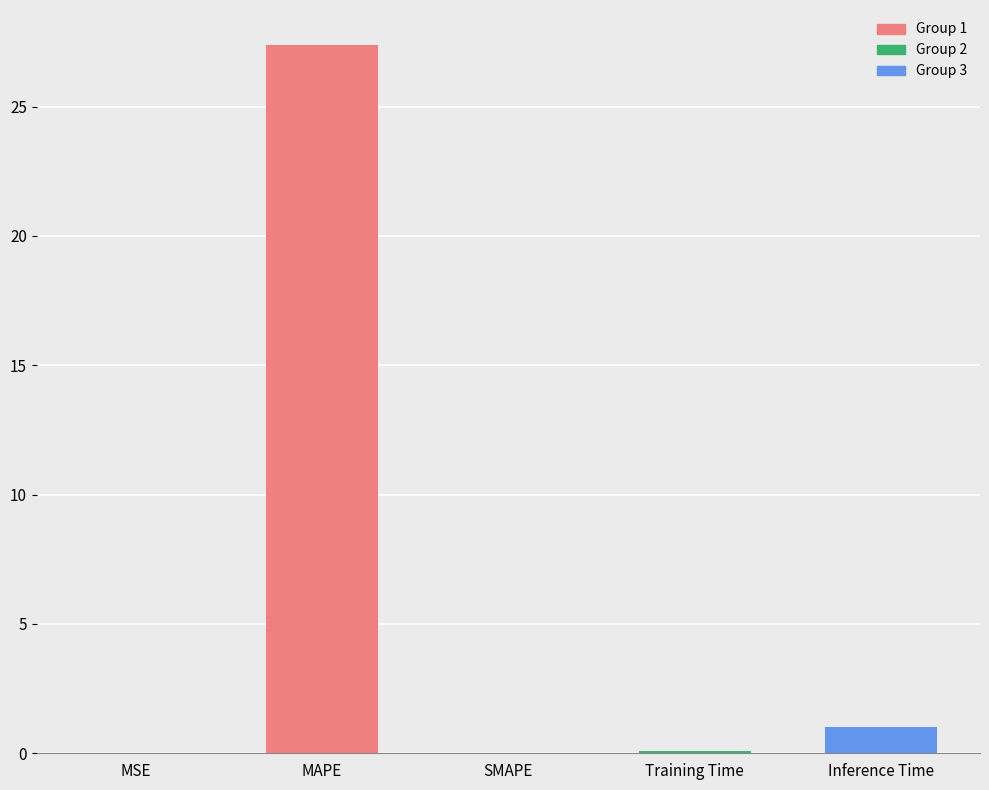

What is the sum of all values?

28.5